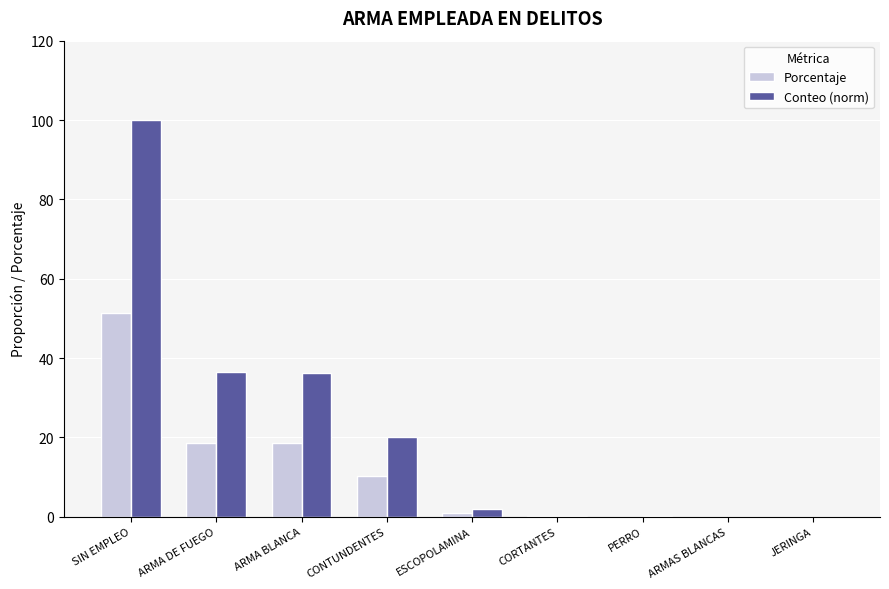

Which series has the widest spread of values?

Conteo (norm)